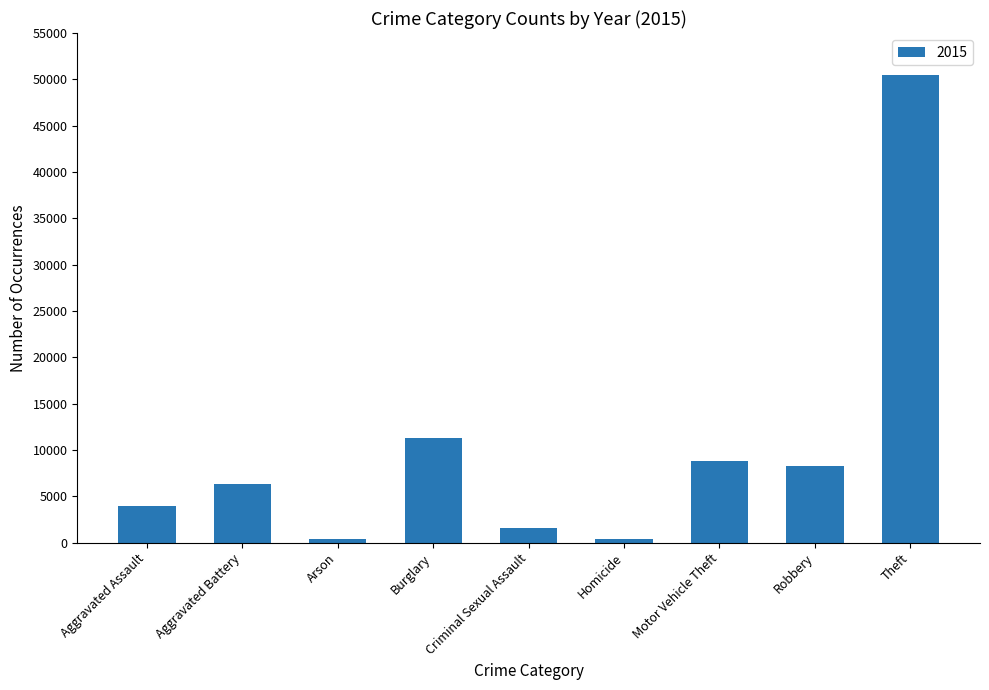

What is the maximum value shown in the chart?

50495